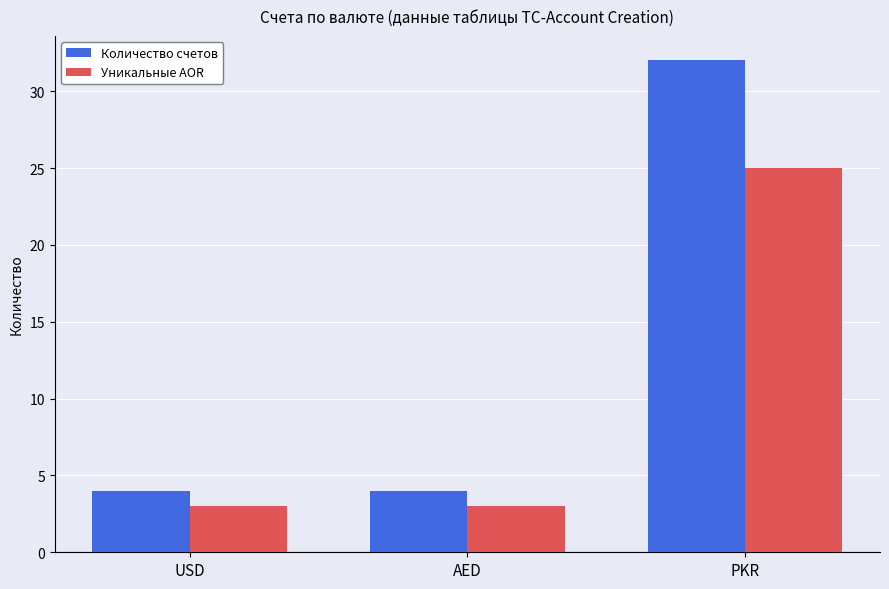

At which category is the sum across all series the highest?

PKR